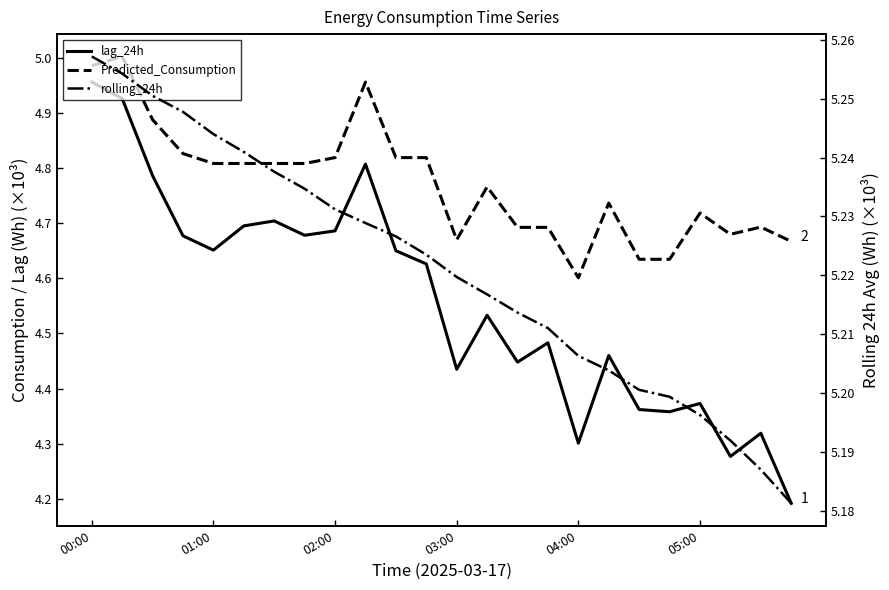

At which category does the chart reach its peak across all series?

00:00